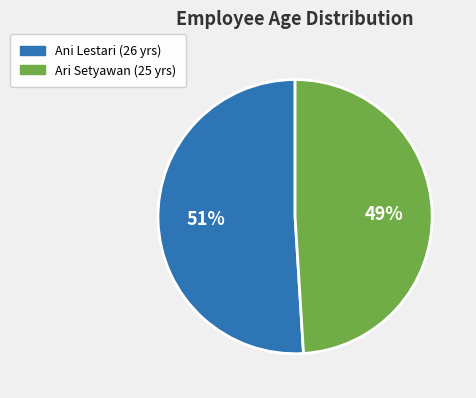

To the nearest percent, what is the difference between the largest and smallest slice percentages?

2%